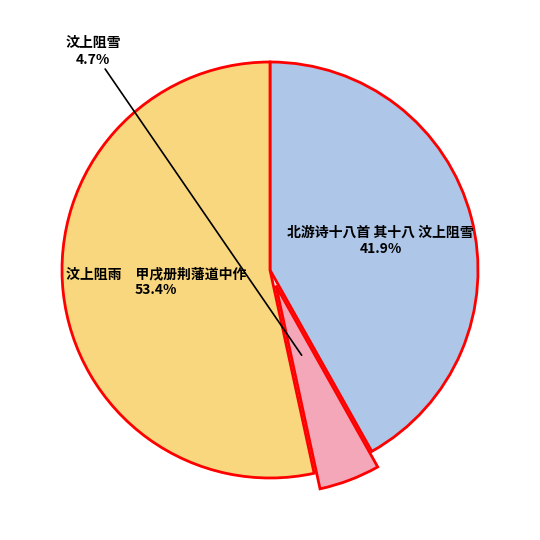

Does any single category account for the majority?

Yes